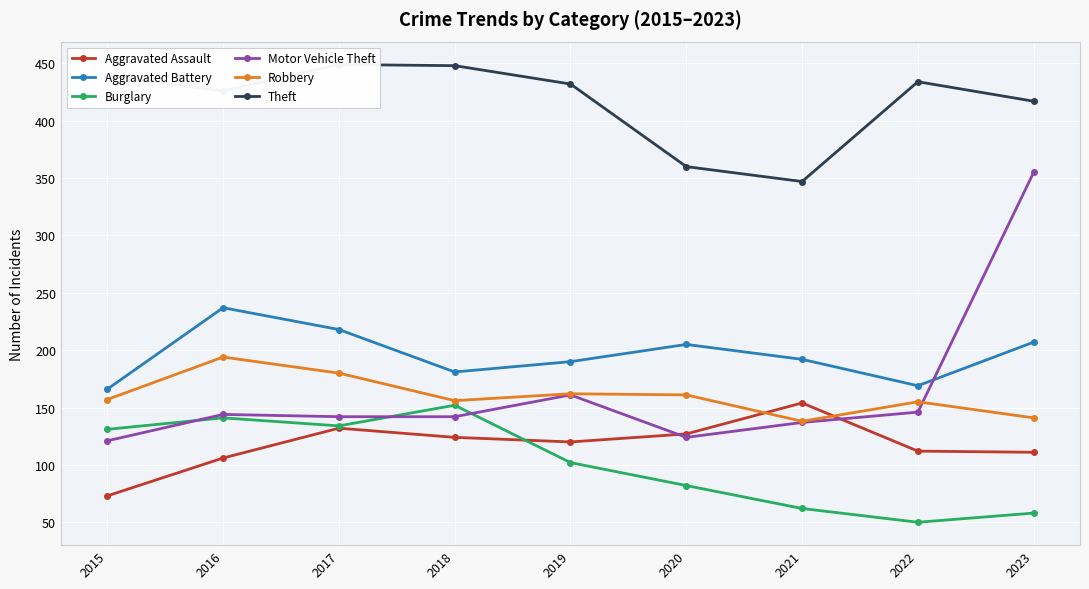

What is the average value of the Burglary series?

101